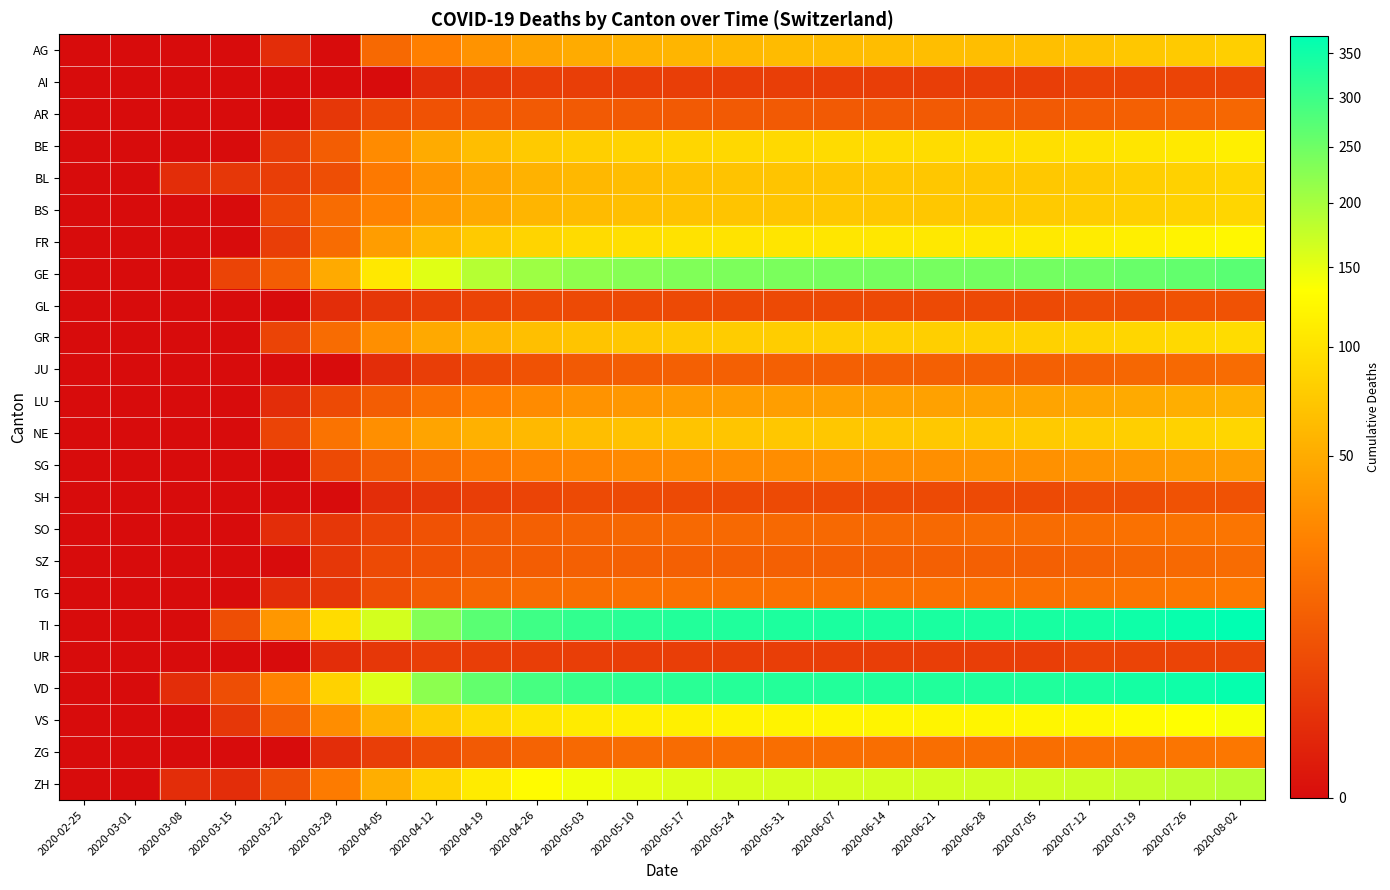

At how many categories does at least one series exceed 224?

17